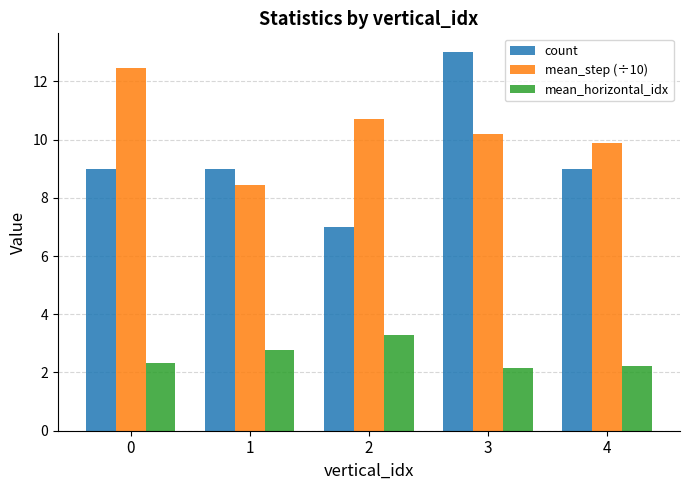

What is the maximum value for mean_step (÷10)?

12.5